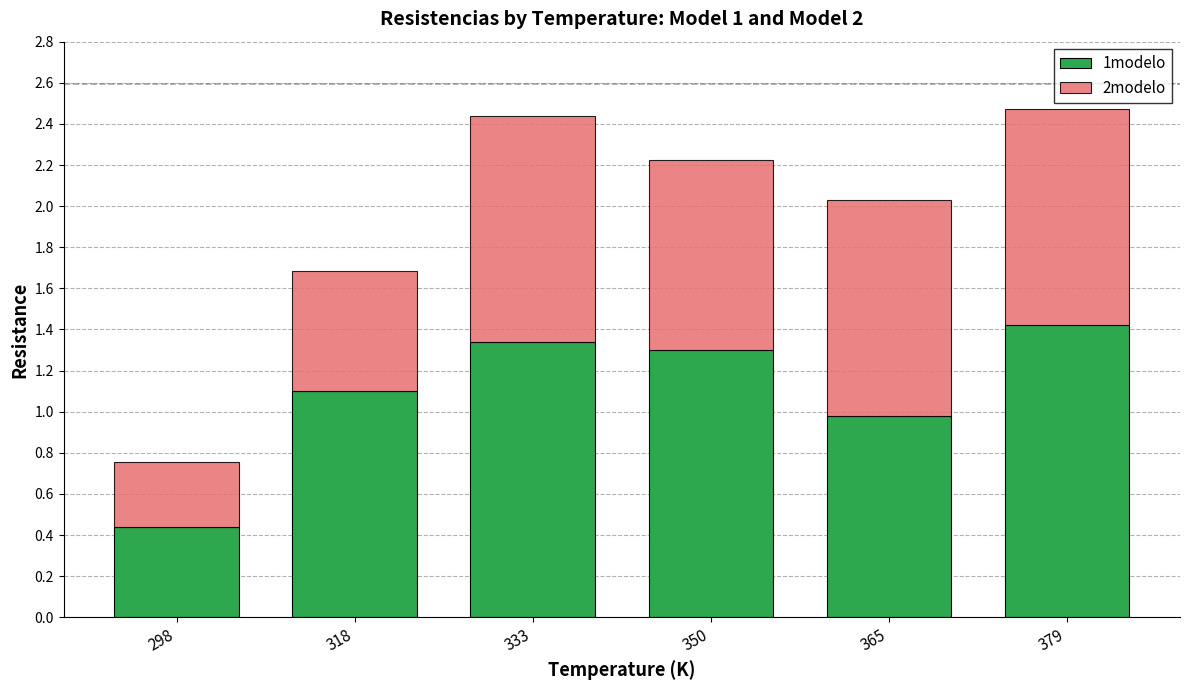

True or false: 1modelo has a value of 0.2 at 298.

False